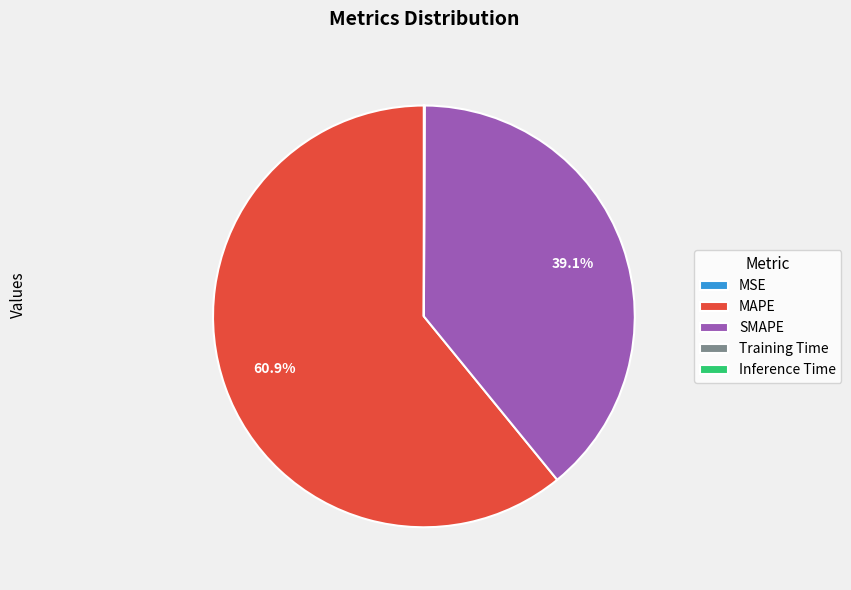

Which category has the biggest portion of the pie?

MAPE